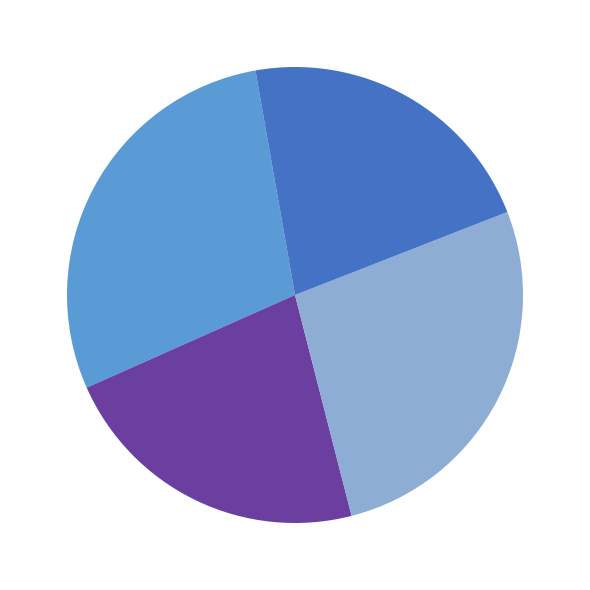

Is there a majority slice in this chart?

No